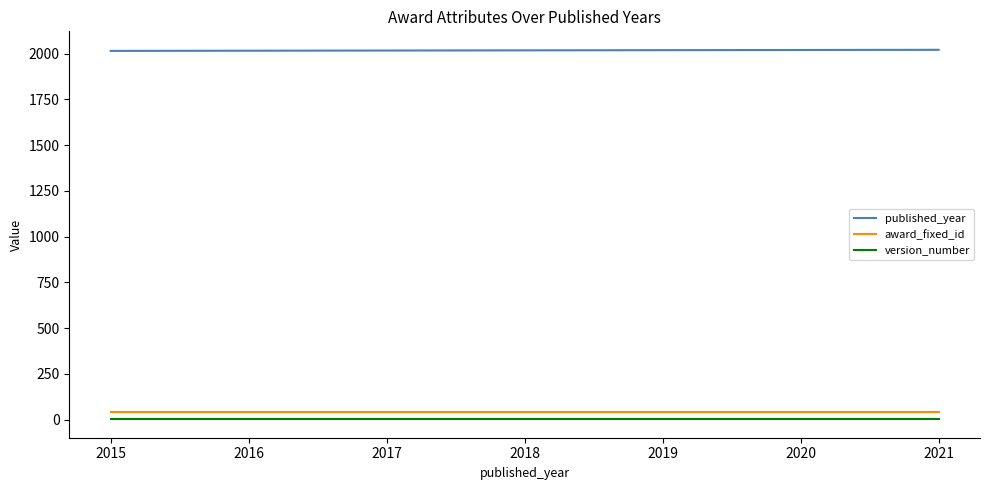

Does the chart display data point markers on the line(s)?

No